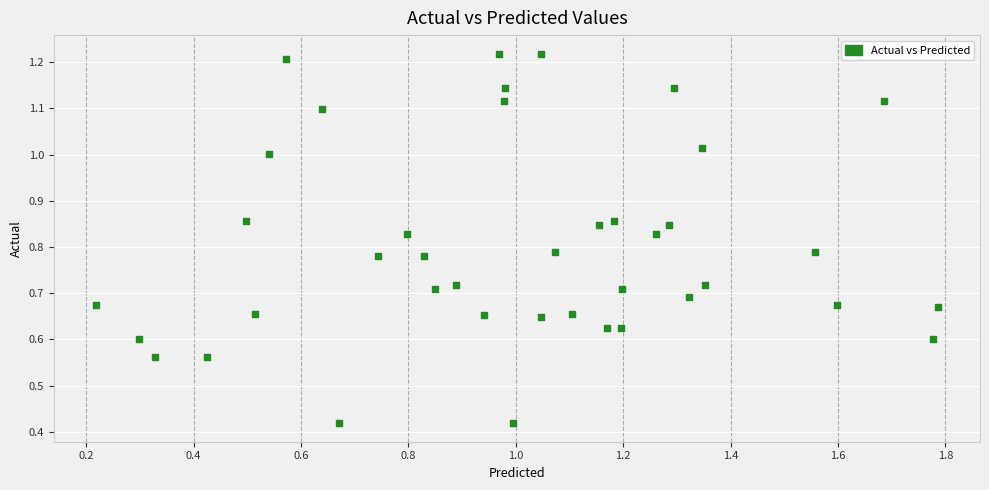

What is the range of X values (max minus min)?

1.6